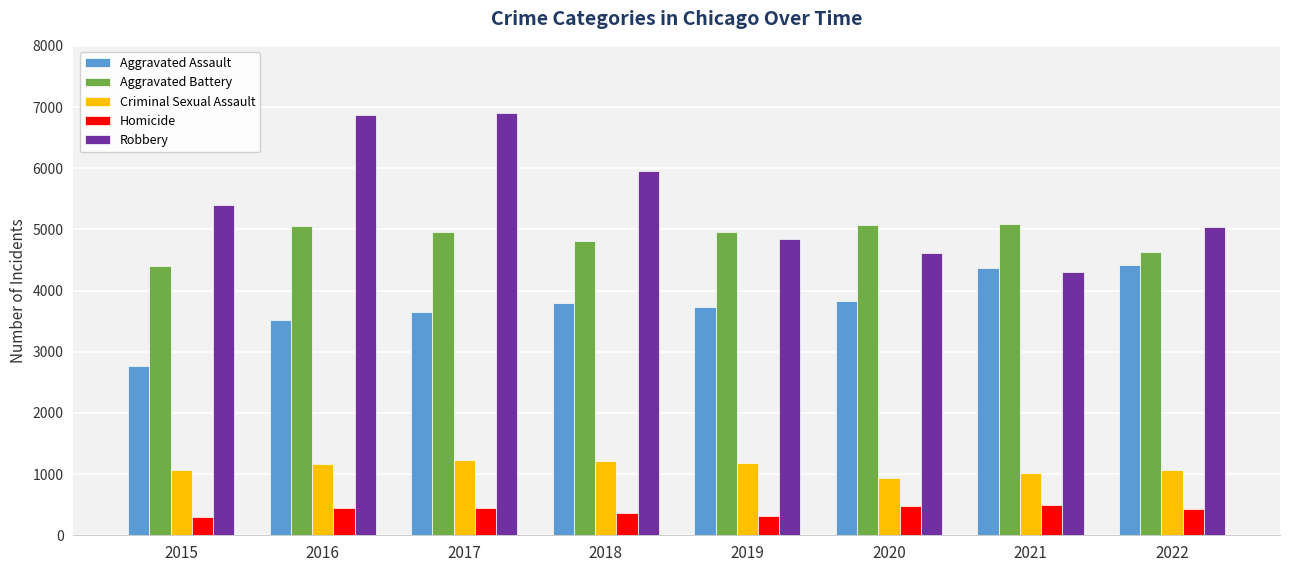

Does the chart contain stacked bars?

No